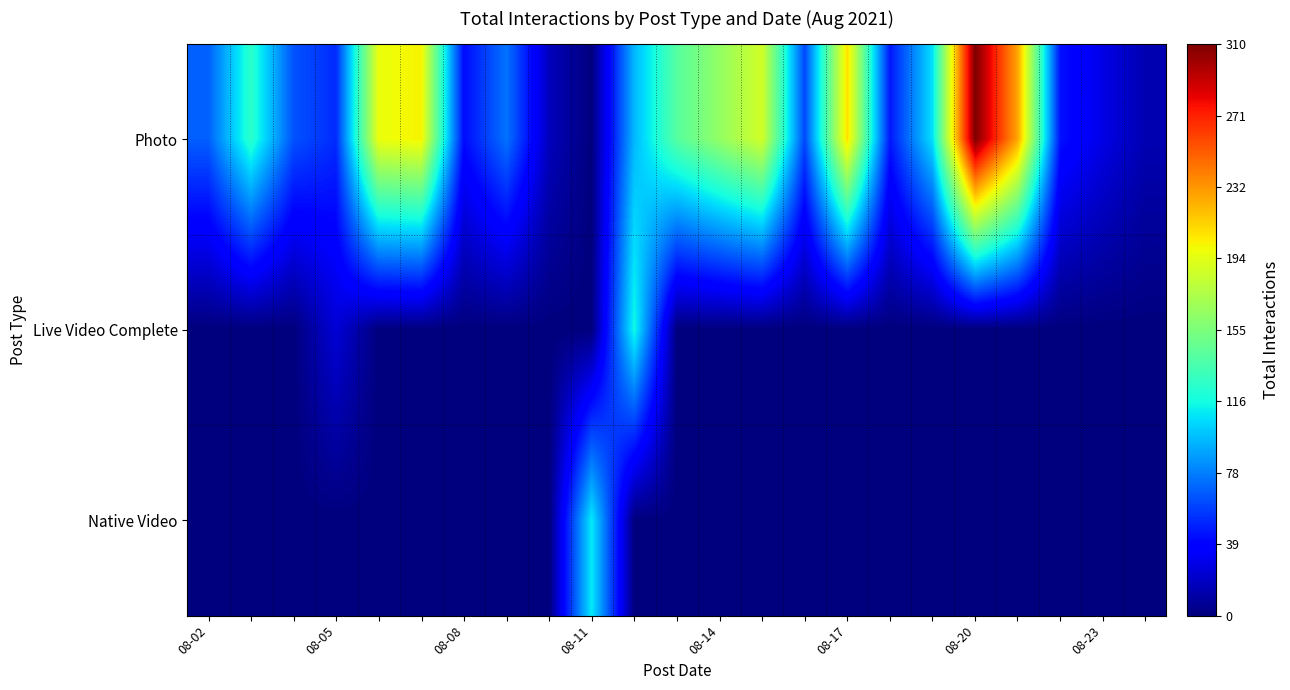

Rank the series by their maximum value, from lowest to highest.

Native Video, Live Video Complete, Photo